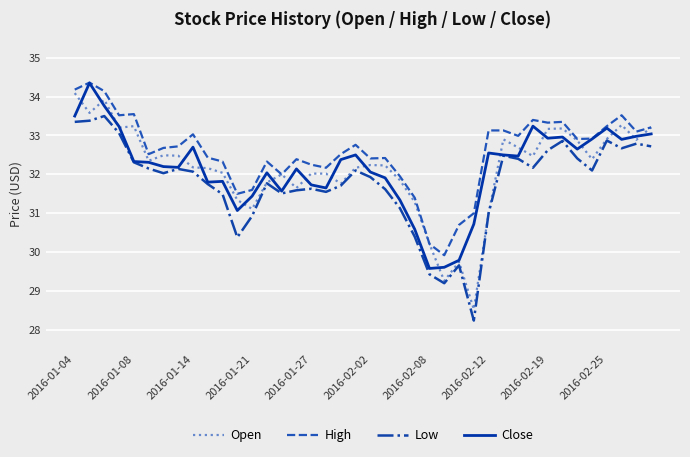

Which series has the largest total across all categories?

High